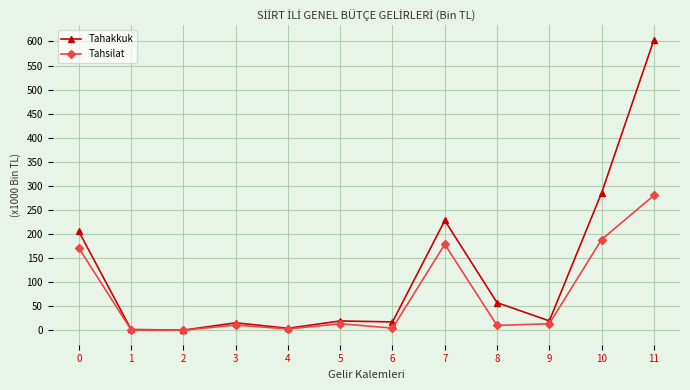

What is the maximum value for Tahakkuk?

603.0